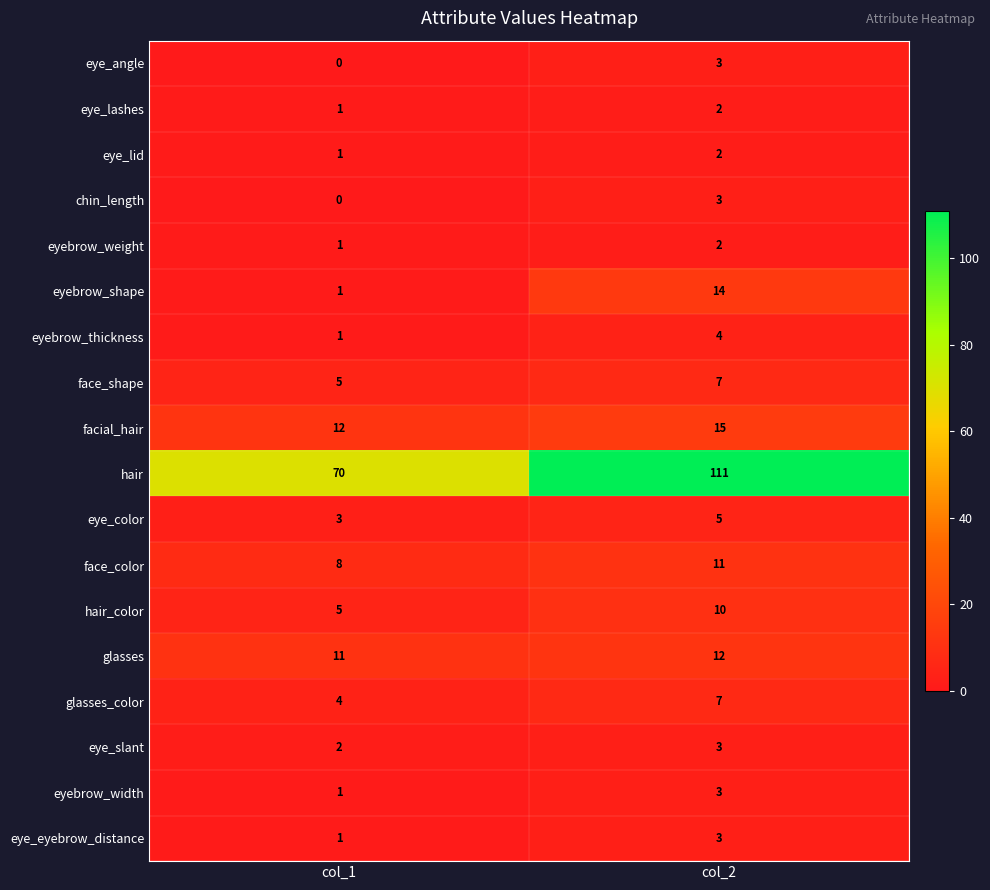

List the labels in order of eyebrow_shape value, largest first.

col_2, col_1